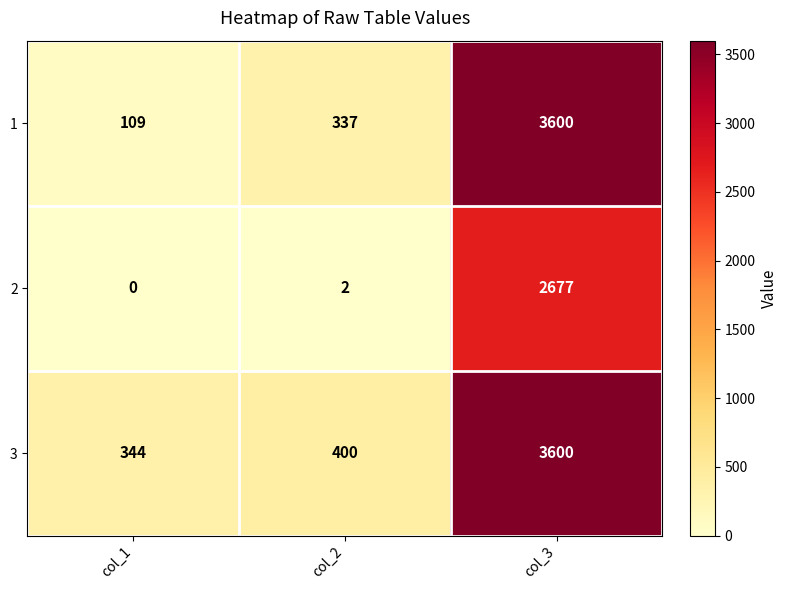

How many data points in 1 are less than 337?

1